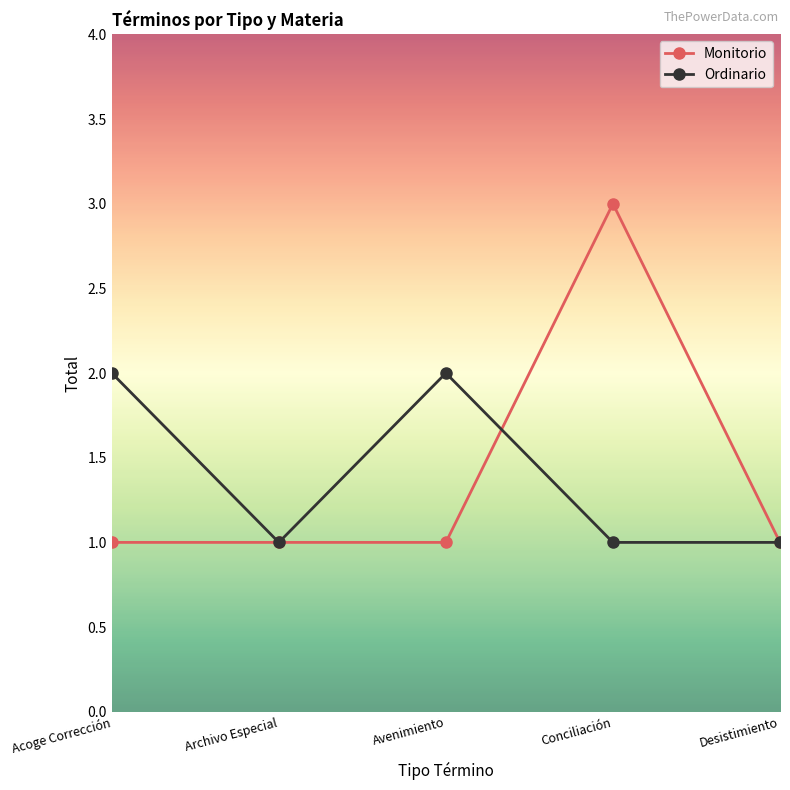

In Ordinario, how many points are higher than both neighbors (excluding endpoints)?

1